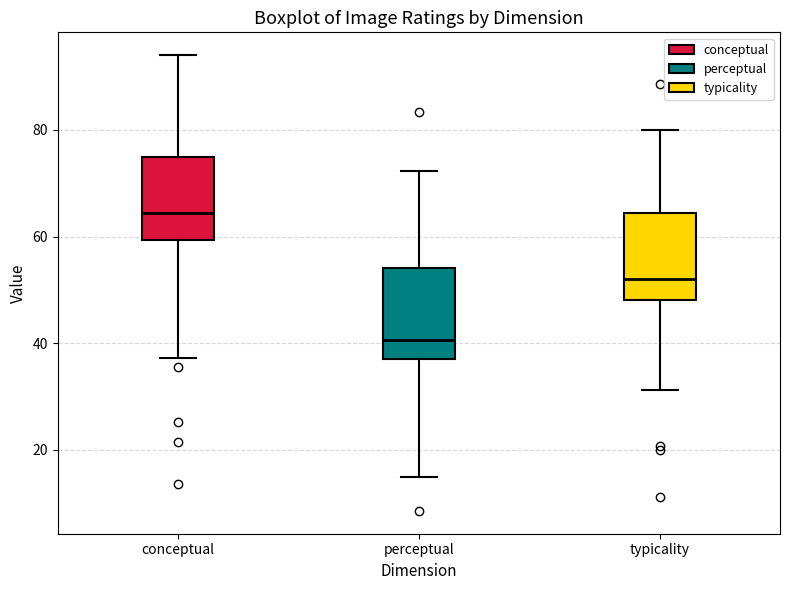

Where does the lower whisker of the box for typicality end on the y-axis? The values are not printed on the chart, so give them approximately, as read against the axis.

32